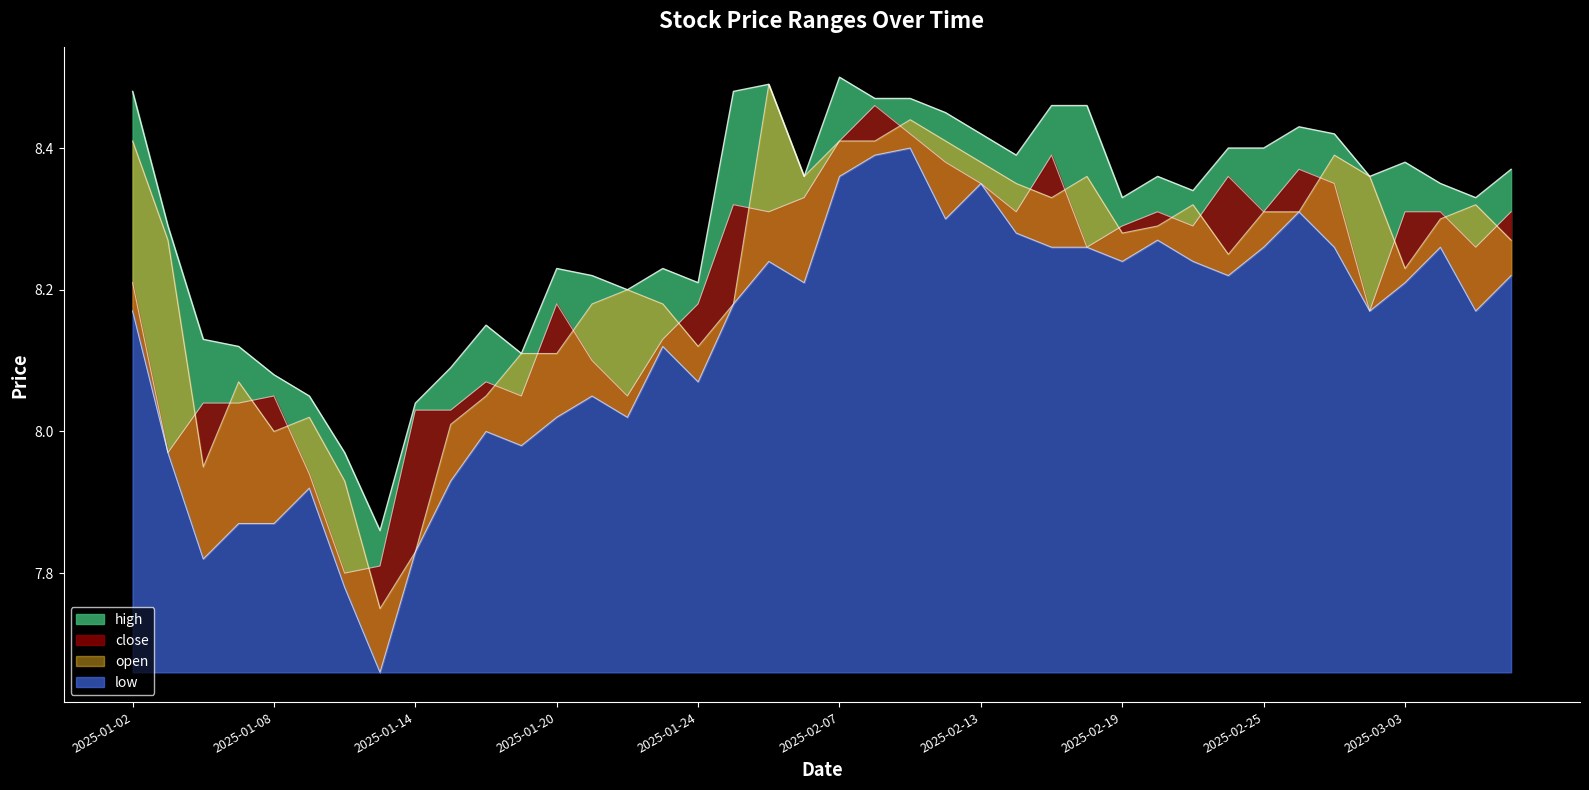

Reading left to right, list all the values displayed in this chart.

high: 2025-01-02=8.5	2025-01-03=8.3	2025-01-06=8.1	2025-01-07=8.1	2025-01-08=8.1	2025-01-09=8.1	2025-01-10=8.0	2025-01-13=7.9	2025-01-14=8.0	2025-01-15=8.1	2025-01-16=8.2	2025-01-17=8.1	2025-01-20=8.2	2025-01-21=8.2	2025-01-22=8.2	2025-01-23=8.2	2025-01-24=8.2	2025-01-27=8.5	2025-02-05=8.5	2025-02-06=8.4	2025-02-07=8.5	2025-02-10=8.5	2025-02-11=8.5	2025-02-12=8.4	2025-02-13=8.4	2025-02-14=8.4	2025-02-17=8.5	2025-02-18=8.5	2025-02-19=8.3	2025-02-20=8.4	2025-02-21=8.3	2025-02-24=8.4	2025-02-25=8.4	2025-02-26=8.4	2025-02-27=8.4	2025-02-28=8.4	2025-03-03=8.4	2025-03-04=8.3	2025-03-05=8.3	2025-03-06=8.4
close: 2025-01-02=8.2	2025-01-03=8.0	2025-01-06=8.0	2025-01-07=8.0	2025-01-08=8.1	2025-01-09=7.9	2025-01-10=7.8	2025-01-13=7.8	2025-01-14=8.0	2025-01-15=8.0	2025-01-16=8.1	2025-01-17=8.1	2025-01-20=8.2	2025-01-21=8.1	2025-01-22=8.1	2025-01-23=8.1	2025-01-24=8.2	2025-01-27=8.3	2025-02-05=8.3	2025-02-06=8.3	2025-02-07=8.4	2025-02-10=8.5	2025-02-11=8.4	2025-02-12=8.4	2025-02-13=8.3	2025-02-14=8.3	2025-02-17=8.4	2025-02-18=8.3	2025-02-19=8.3	2025-02-20=8.3	2025-02-21=8.3	2025-02-24=8.4	2025-02-25=8.3	2025-02-26=8.4	2025-02-27=8.3	2025-02-28=8.2	2025-03-03=8.3	2025-03-04=8.3	2025-03-05=8.3	2025-03-06=8.3
open: 2025-01-02=8.4	2025-01-03=8.3	2025-01-06=8.0	2025-01-07=8.1	2025-01-08=8.0	2025-01-09=8.0	2025-01-10=7.9	2025-01-13=7.8	2025-01-14=7.8	2025-01-15=8.0	2025-01-16=8.1	2025-01-17=8.1	2025-01-20=8.1	2025-01-21=8.2	2025-01-22=8.2	2025-01-23=8.2	2025-01-24=8.1	2025-01-27=8.2	2025-02-05=8.5	2025-02-06=8.4	2025-02-07=8.4	2025-02-10=8.4	2025-02-11=8.4	2025-02-12=8.4	2025-02-13=8.4	2025-02-14=8.3	2025-02-17=8.3	2025-02-18=8.4	2025-02-19=8.3	2025-02-20=8.3	2025-02-21=8.3	2025-02-24=8.2	2025-02-25=8.3	2025-02-26=8.3	2025-02-27=8.4	2025-02-28=8.4	2025-03-03=8.2	2025-03-04=8.3	2025-03-05=8.3	2025-03-06=8.3
low: 2025-01-02=8.2	2025-01-03=8.0	2025-01-06=7.8	2025-01-07=7.9	2025-01-08=7.9	2025-01-09=7.9	2025-01-10=7.8	2025-01-13=7.7	2025-01-14=7.8	2025-01-15=7.9	2025-01-16=8.0	2025-01-17=8.0	2025-01-20=8.0	2025-01-21=8.1	2025-01-22=8.0	2025-01-23=8.1	2025-01-24=8.1	2025-01-27=8.2	2025-02-05=8.2	2025-02-06=8.2	2025-02-07=8.4	2025-02-10=8.4	2025-02-11=8.4	2025-02-12=8.3	2025-02-13=8.3	2025-02-14=8.3	2025-02-17=8.3	2025-02-18=8.3	2025-02-19=8.2	2025-02-20=8.3	2025-02-21=8.2	2025-02-24=8.2	2025-02-25=8.3	2025-02-26=8.3	2025-02-27=8.3	2025-02-28=8.2	2025-03-03=8.2	2025-03-04=8.3	2025-03-05=8.2	2025-03-06=8.2